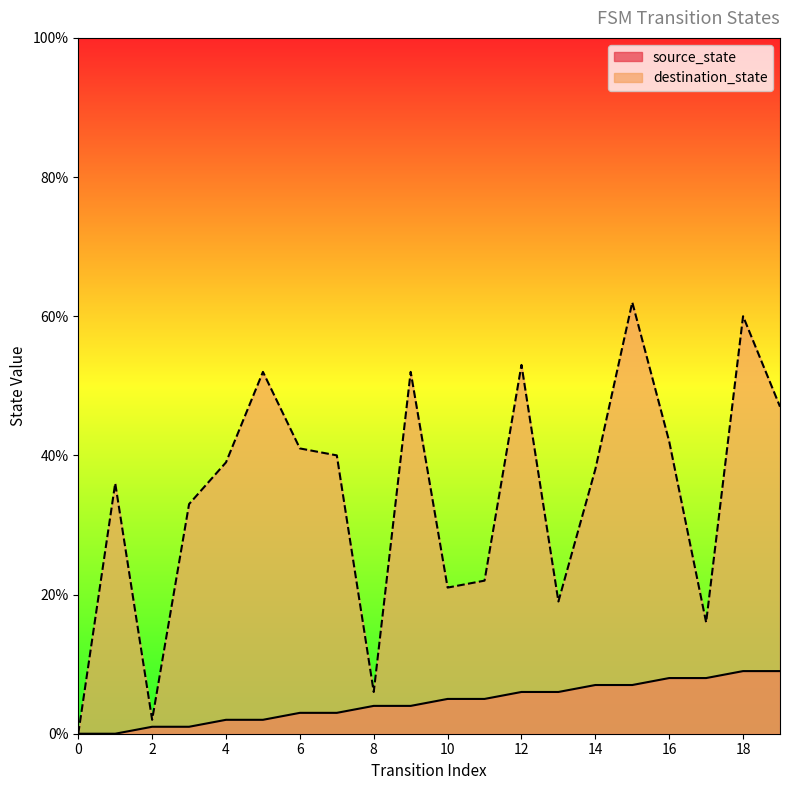

Is it true that destination_state equals 53 at 12?

True